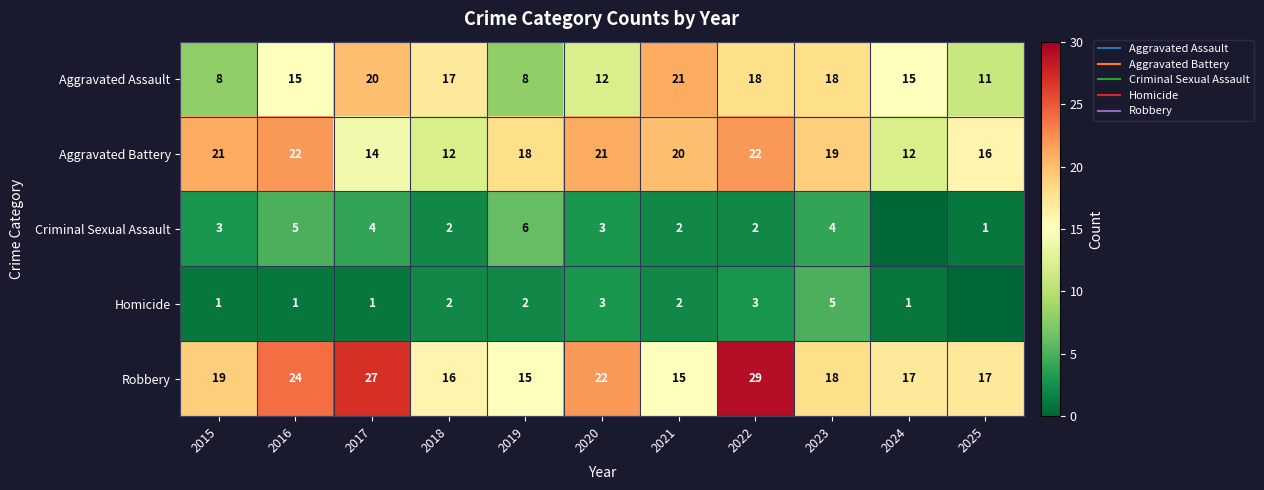

True or false: Criminal Sexual Assault has a value of 2 at 2021.

True